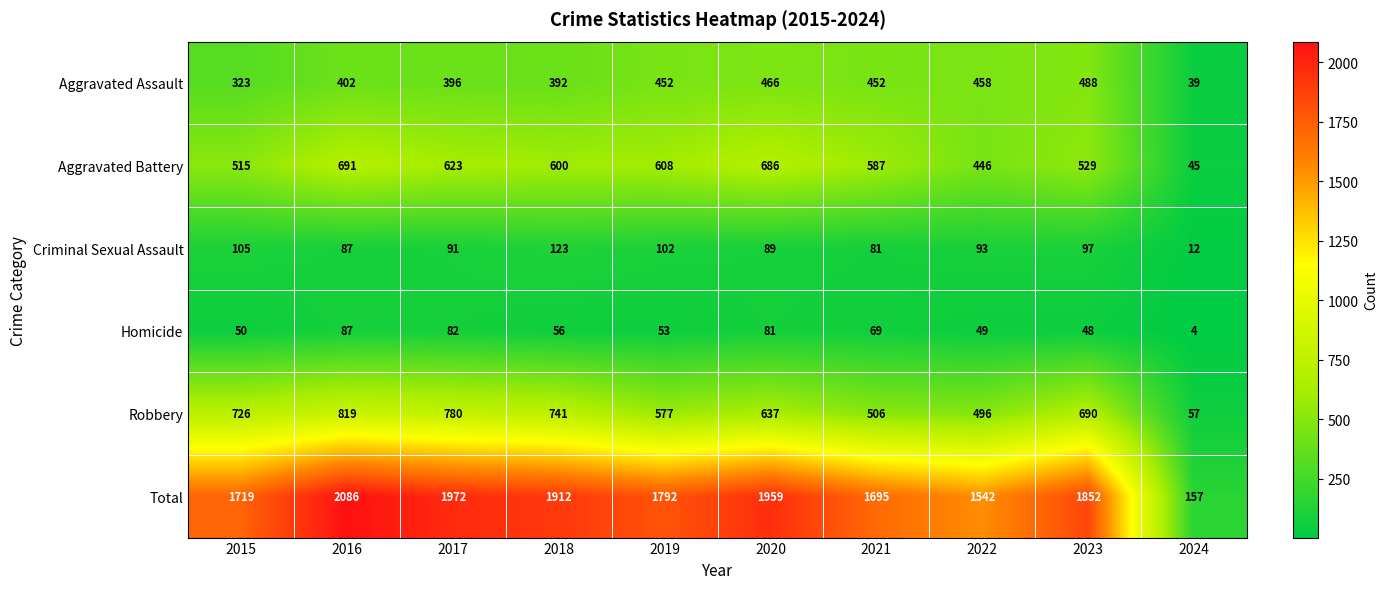

Which series changed the most between 2018 and 2019?

Robbery